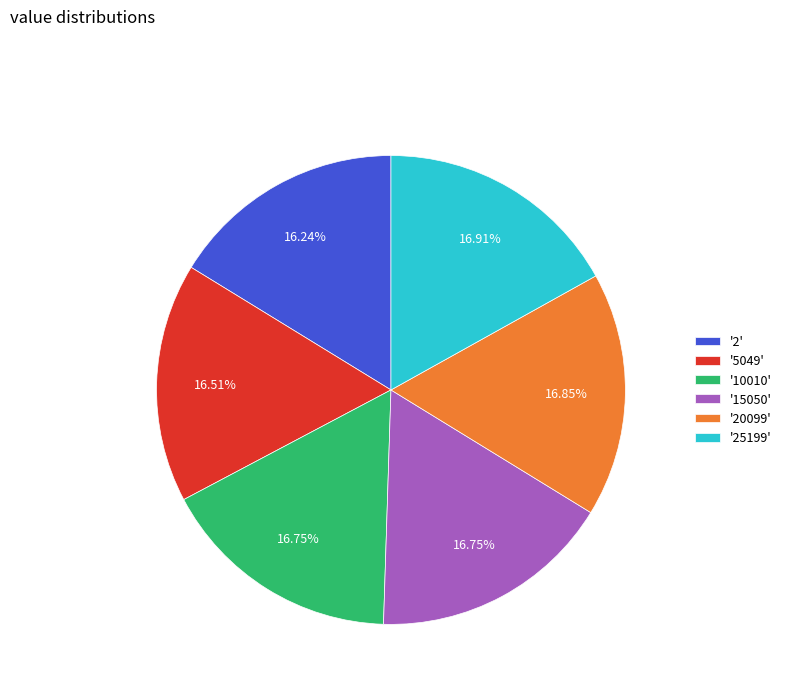

Combined, do '15050' and '25199' account for over 50%?

No